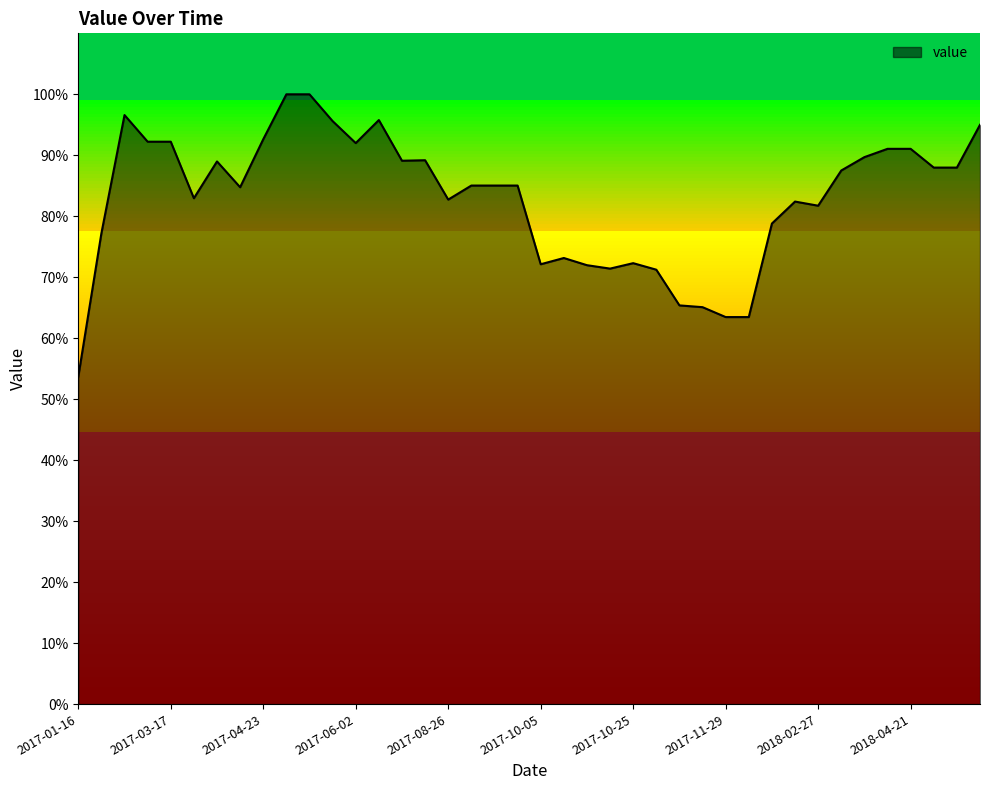

What is the difference between the maximum and minimum values?

46.3